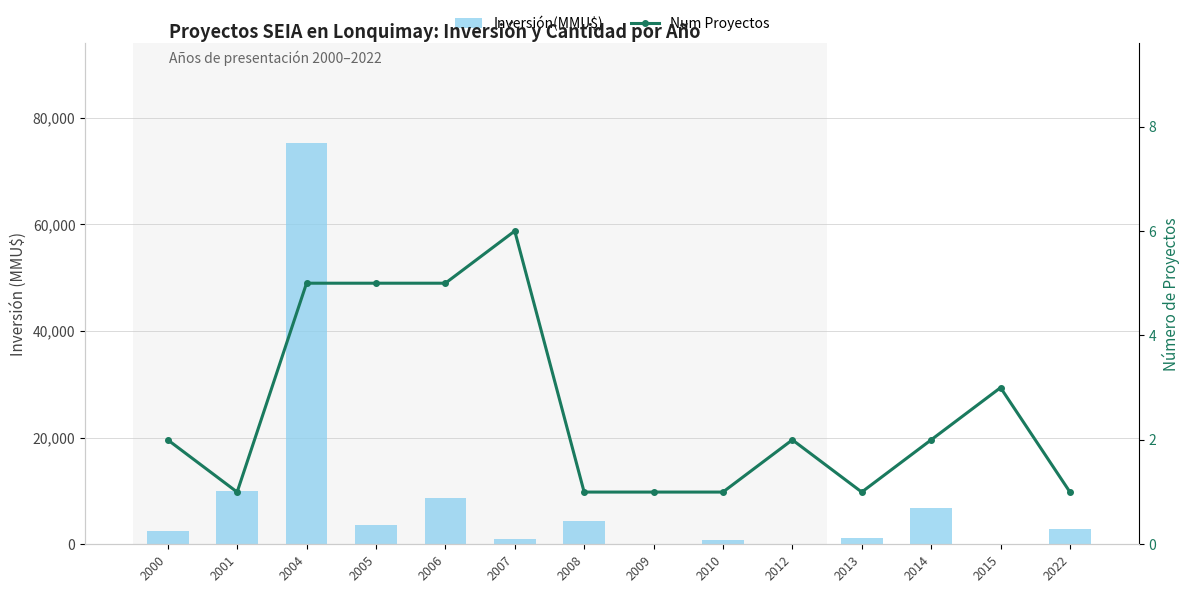

What is the minimum value shown in the chart?

1